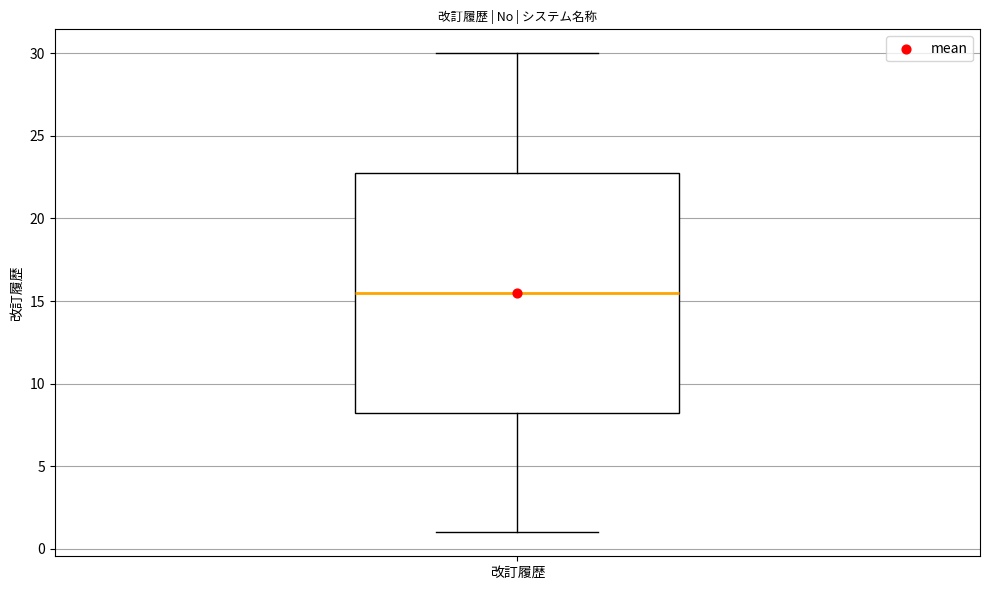

Read this box plot against the y-axis: the position of the median line, the range covered by the box, and the ends of both whiskers. The values are not printed on the chart, so give them approximately, as read against the axis.

median 15.5, box 8.5 to 23.0, whiskers 1.0 to 30.0